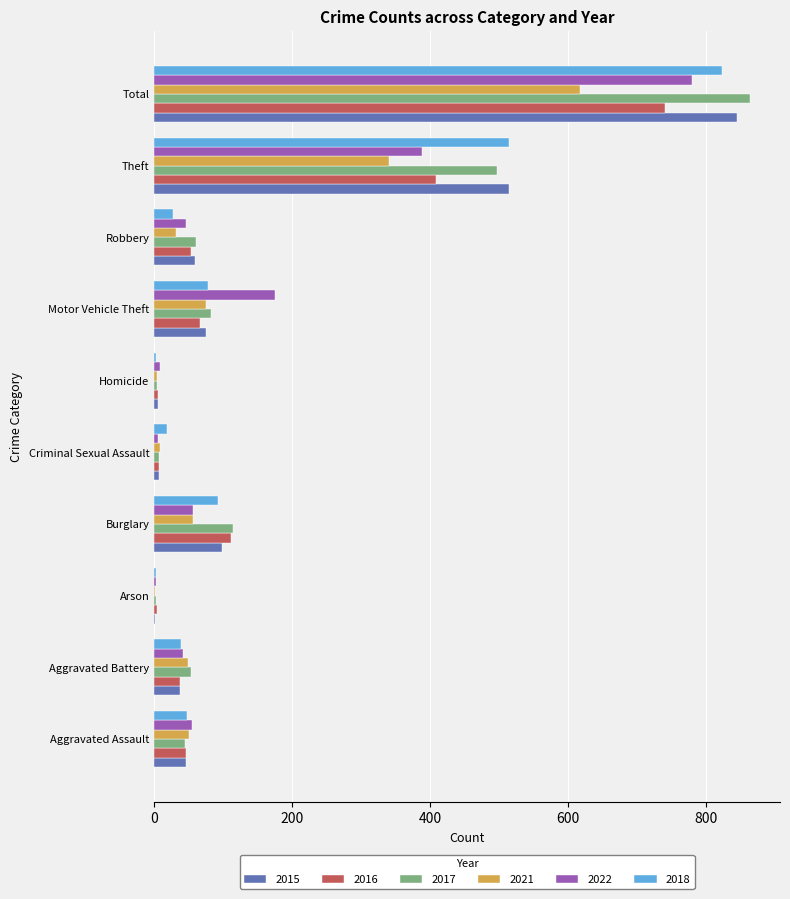

What is the total value across all series at Aggravated Battery?

259